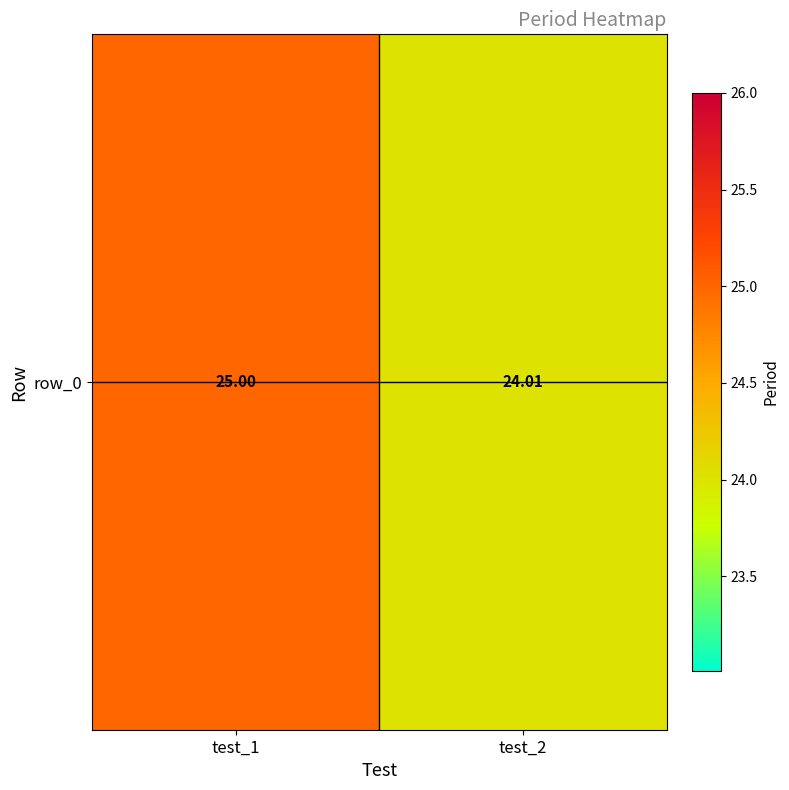

What is the smallest value displayed?

24.0